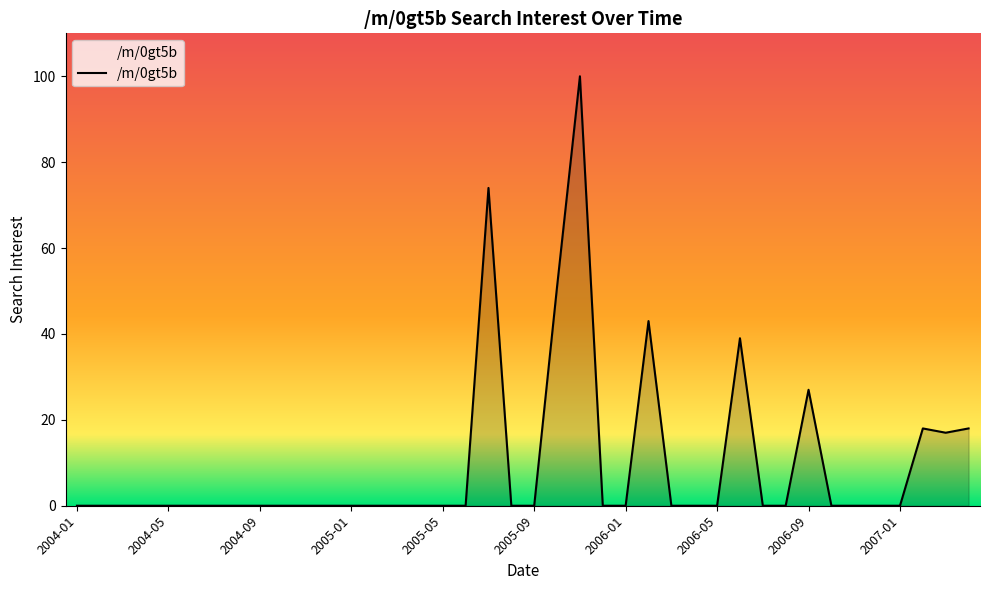

What is the difference between the maximum and minimum values?

100